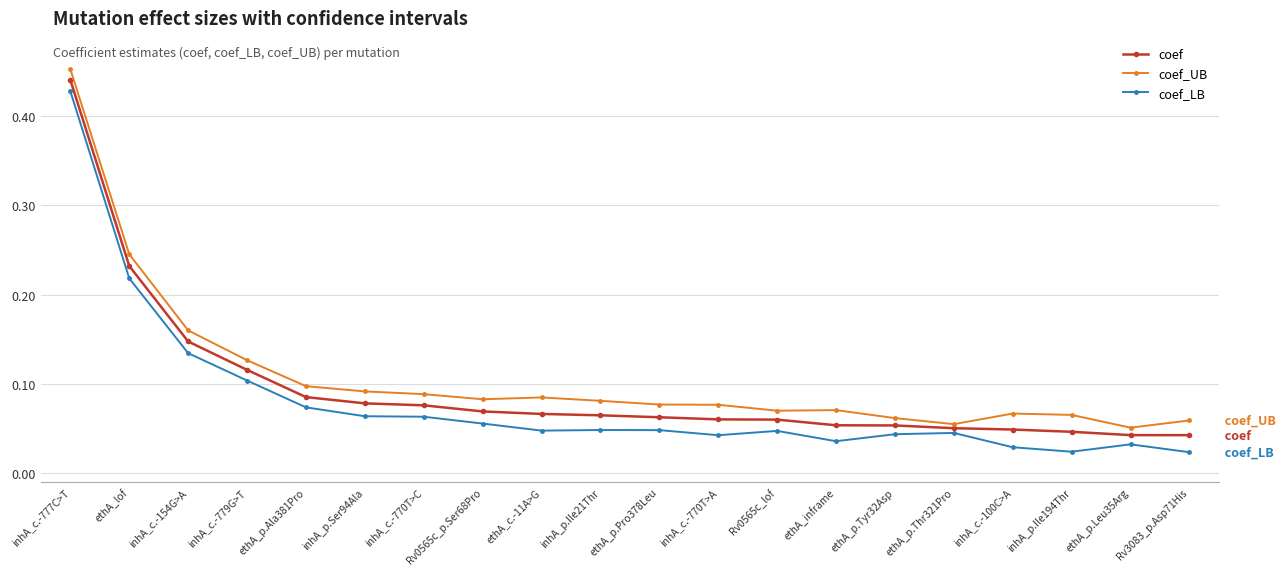

True or false: coef_LB has more than 0 points higher than both neighbors.

True